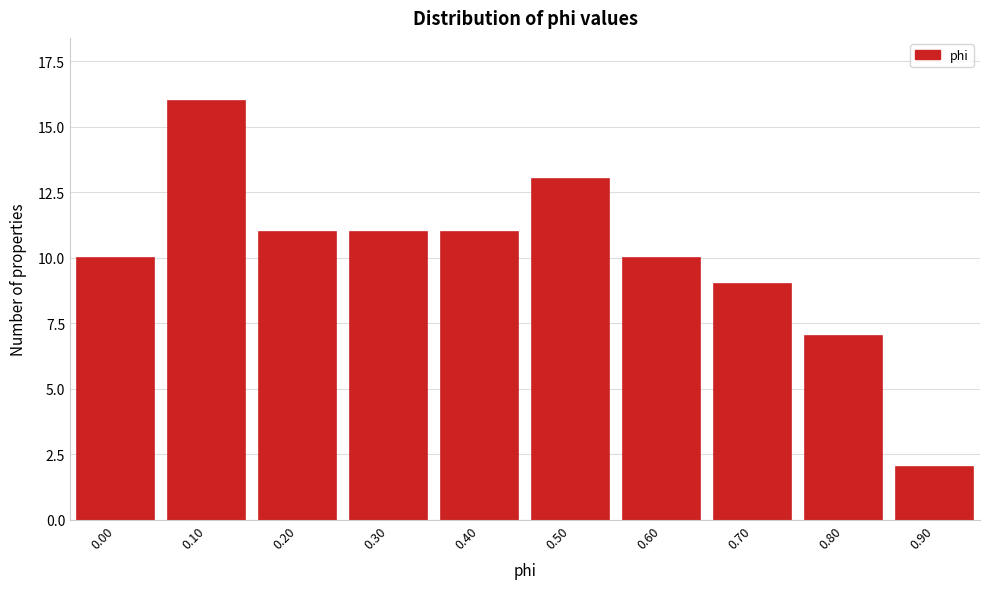

Reading right to left, transcribe all the data shown in this chart.

0.90=2	0.80=7	0.70=9	0.60=10	0.50=13	0.40=11	0.30=11	0.20=11	0.10=16	0.00=10